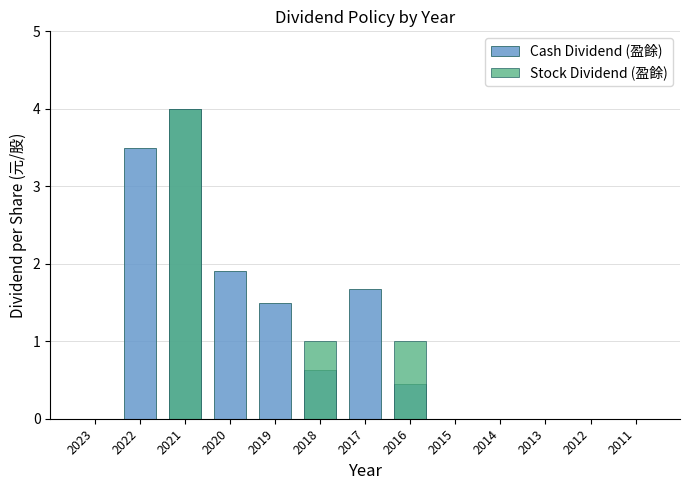

Rank the categories by Stock Dividend (盈餘) value from lowest to highest.

2023, 2022, 2020, 2019, 2017, 2015, 2014, 2013, 2012, 2011, 2018, 2016, 2021